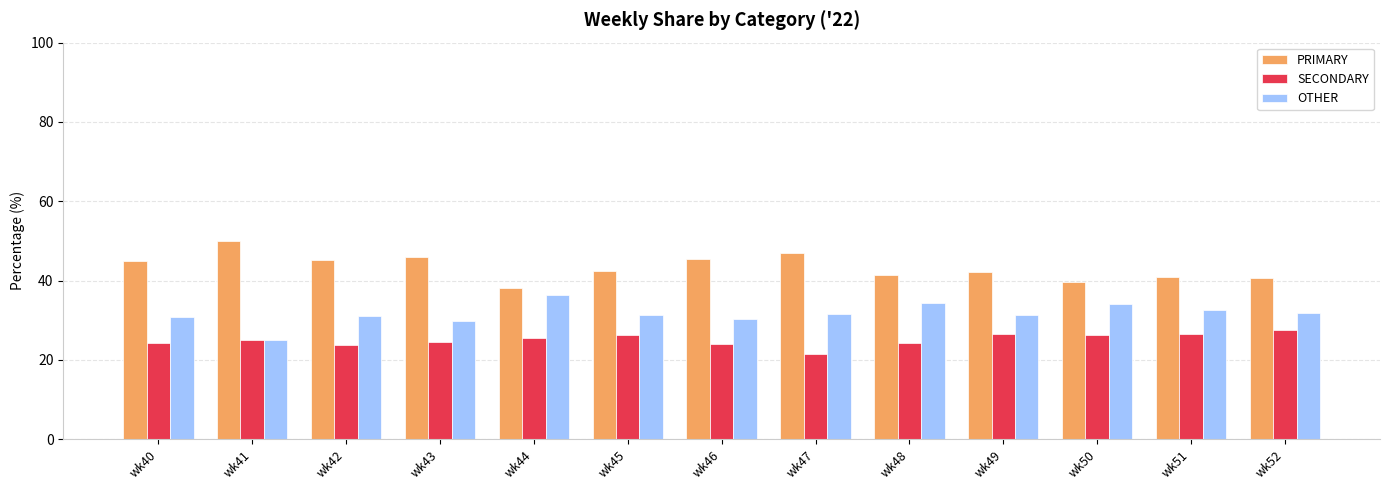

How many bars are there in total?

39